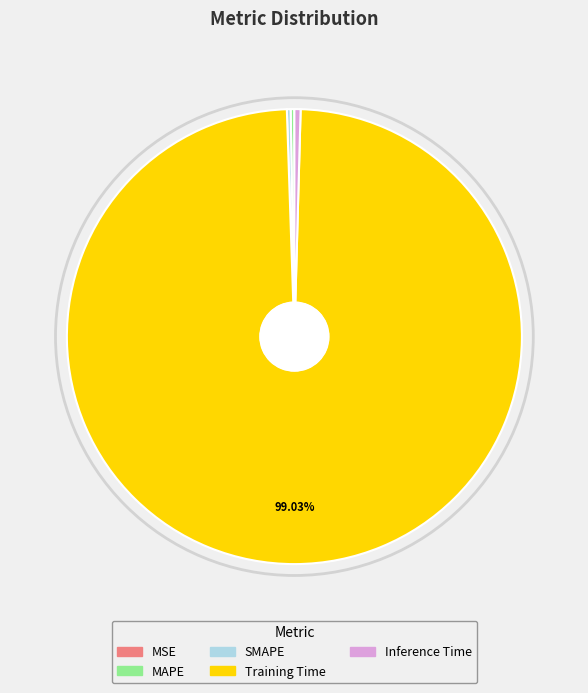

Which has a higher value, Inference Time or Training Time?

Training Time